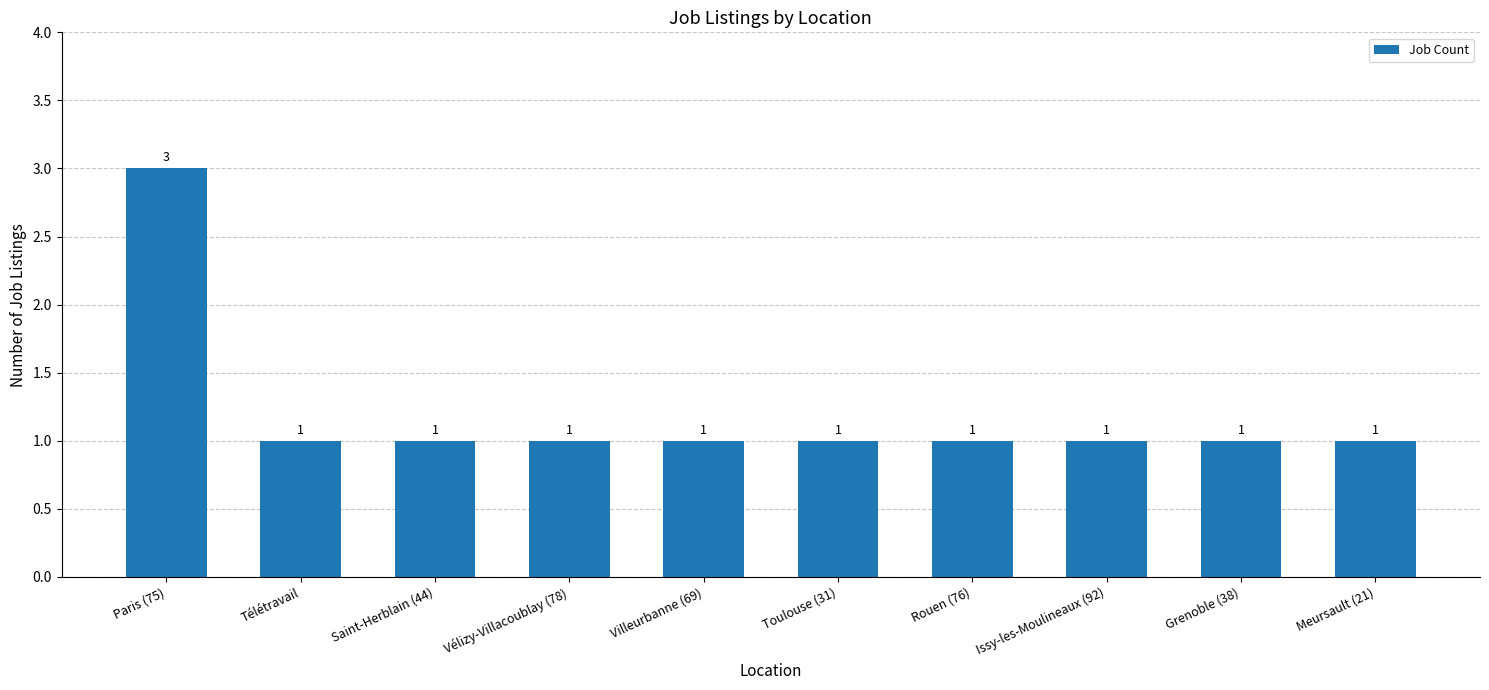

What is the sum of all values?

12